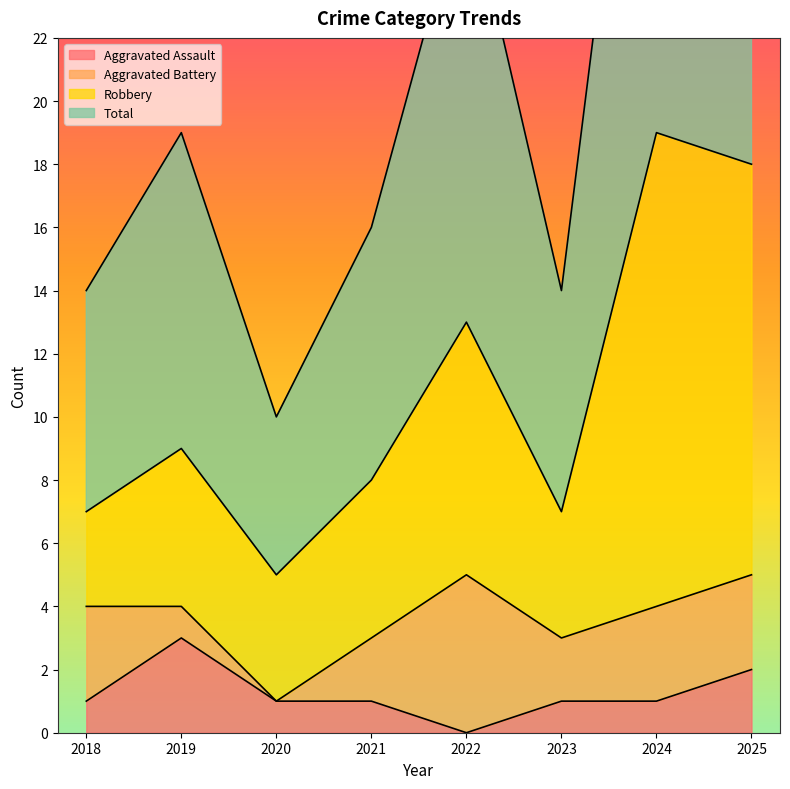

Reading right to left, what are all the values shown in this chart?

Aggravated Assault: 2025=2	2024=1	2023=1	2022=0	2021=1	2020=1	2019=3	2018=1
Total: 2025=36	2024=38	2023=14	2022=27	2021=16	2020=10	2019=19	2018=14